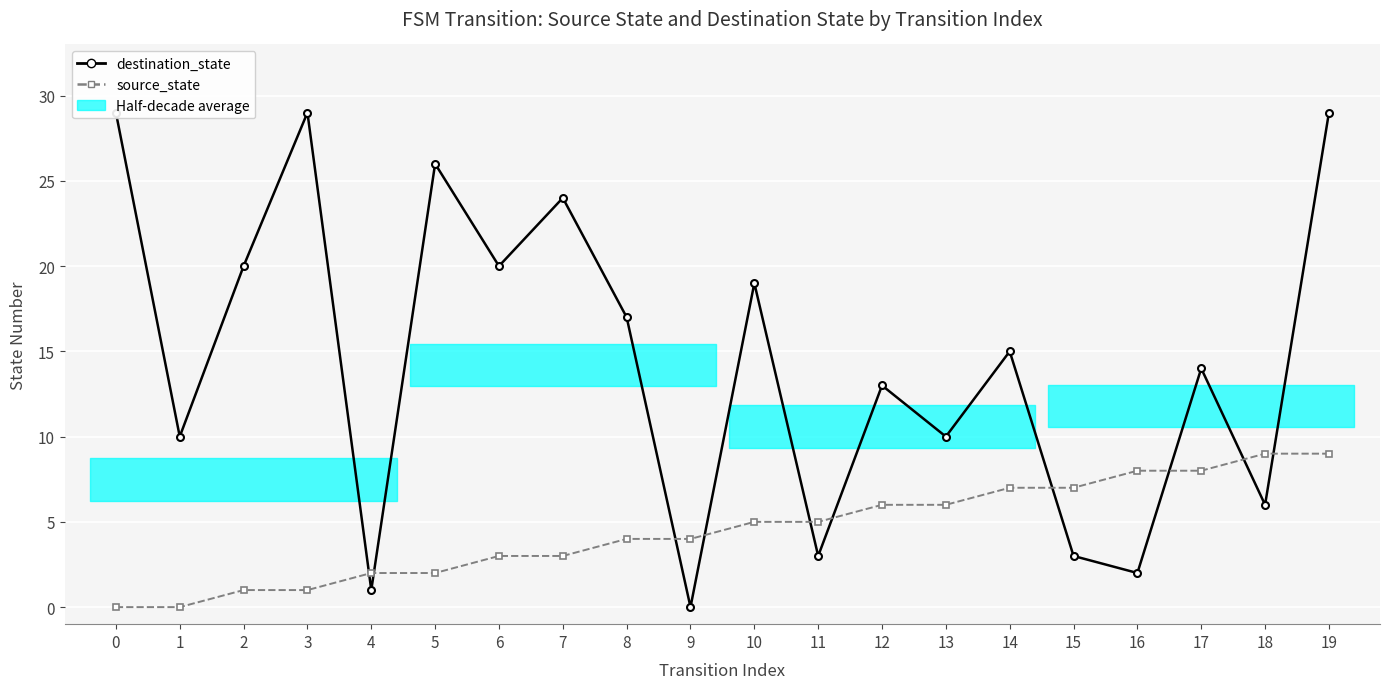

How many lines are shown in the chart?

2